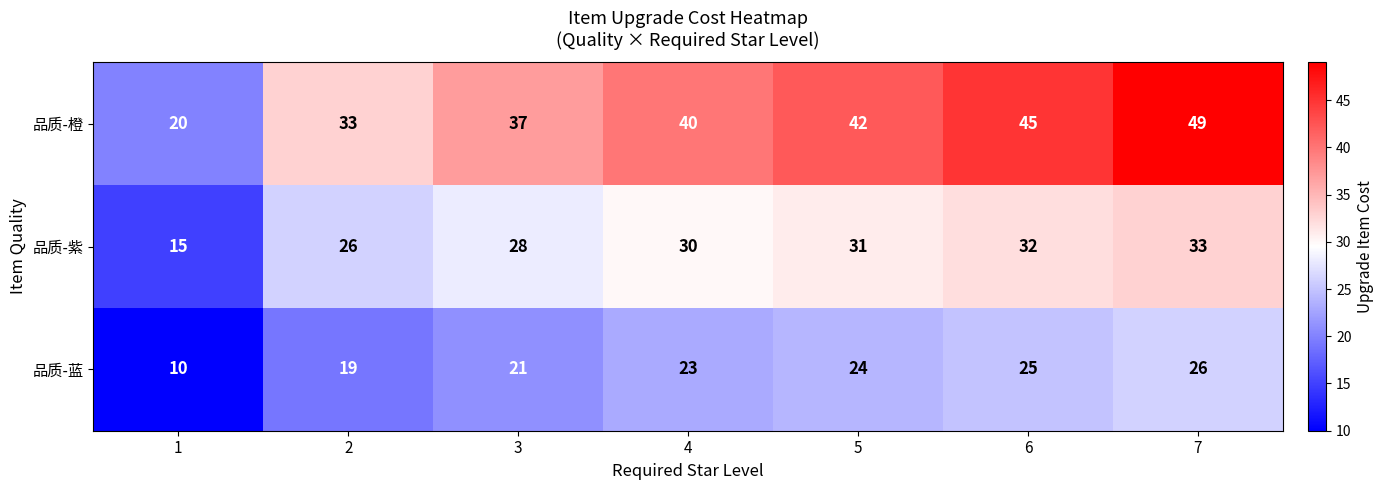

Reading left to right, list all the values displayed in this chart.

品质-橙: 20	33	37	40	42	45	49
品质-紫: 15	26	28	30	31	32	33
品质-蓝: 10	19	21	23	24	25	26